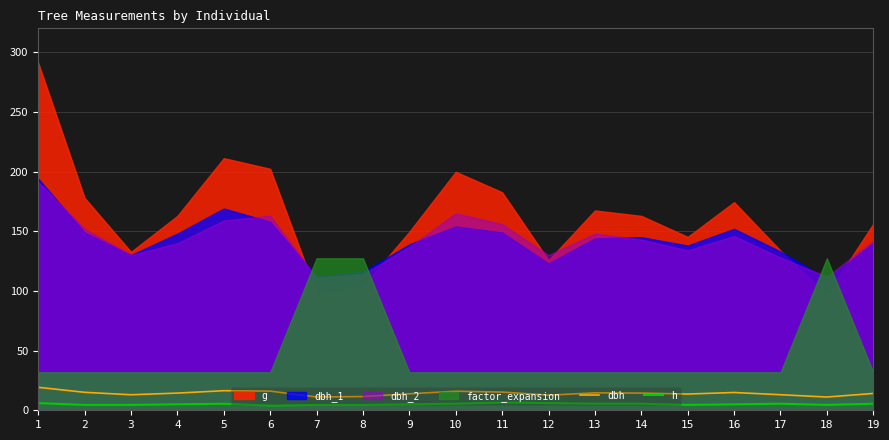

What value does the dbh series have at 18?

11.1